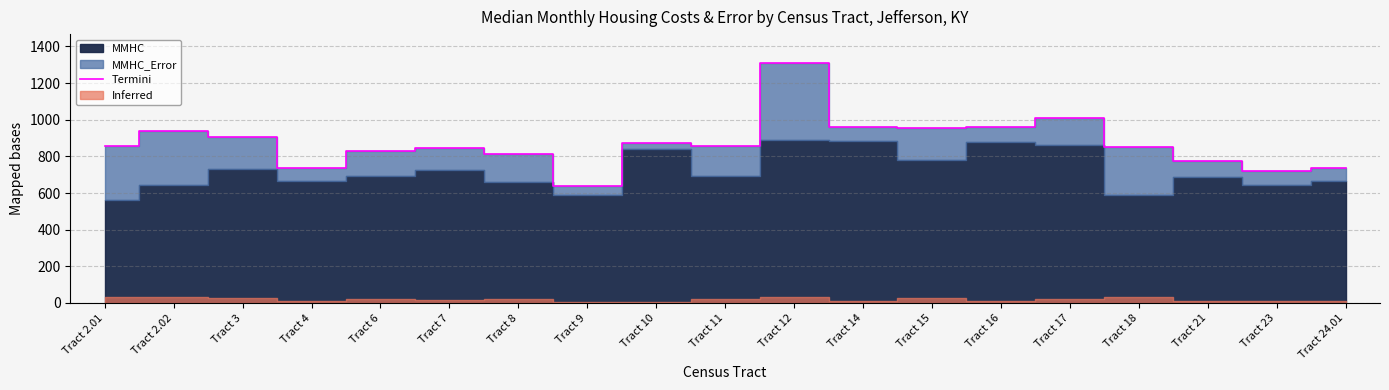

What is the value of the 4th point from the left?

738